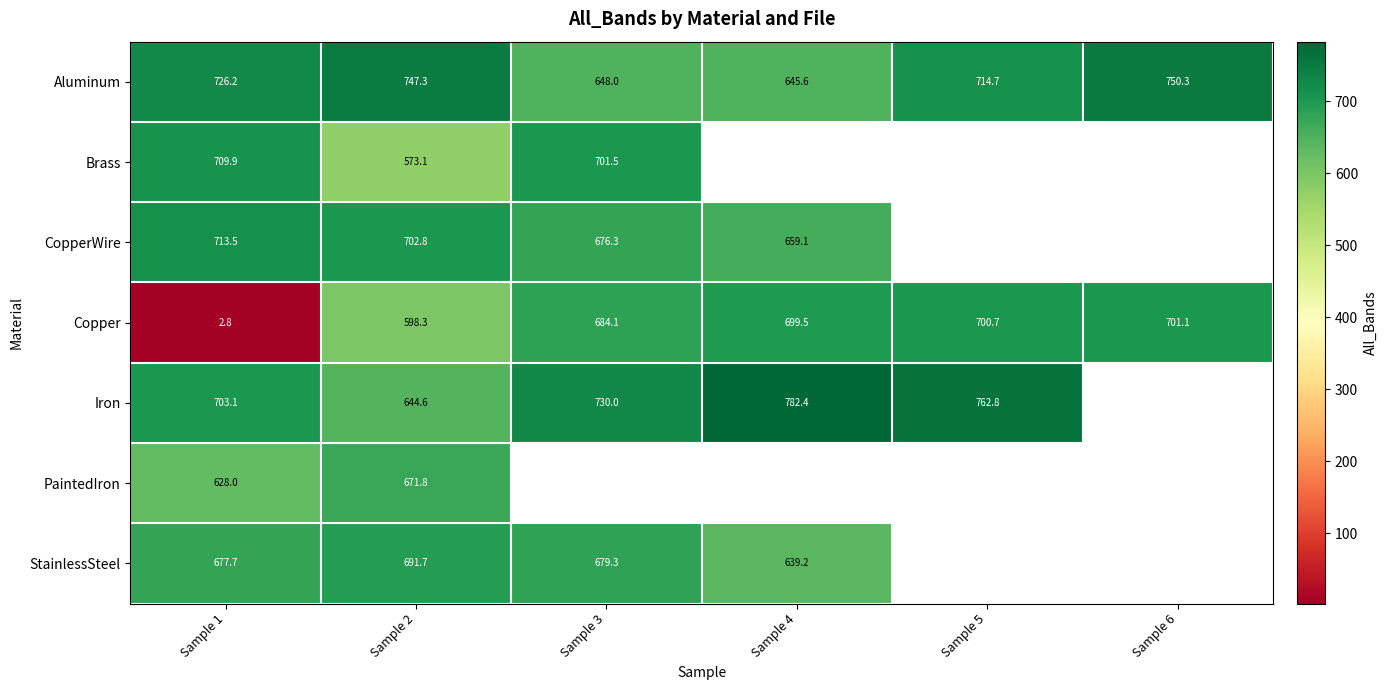

How many data points in Aluminum are less than 726?

3